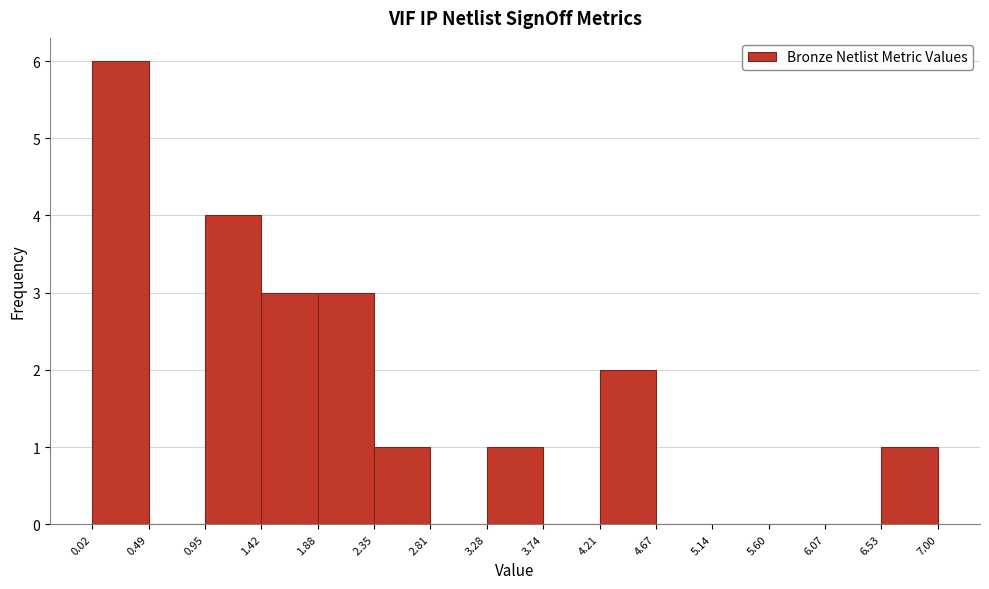

Reading left to right, transcribe this chart: for each bar, give the range it covers on the x-axis and its height. The values are not printed on the chart, so give them approximately, as read against the axis.

0.02 to 0.49: 6
0.49 to 0.95: 0
0.95 to 1.42: 4
1.42 to 1.88: 3
1.88 to 2.35: 3
2.35 to 2.81: 1
2.81 to 3.28: 0
3.28 to 3.74: 1
3.74 to 4.21: 0
4.21 to 4.67: 2
4.67 to 5.14: 0
5.14 to 5.60: 0
5.60 to 6.07: 0
6.07 to 6.53: 0
6.53 to 7.00: 1